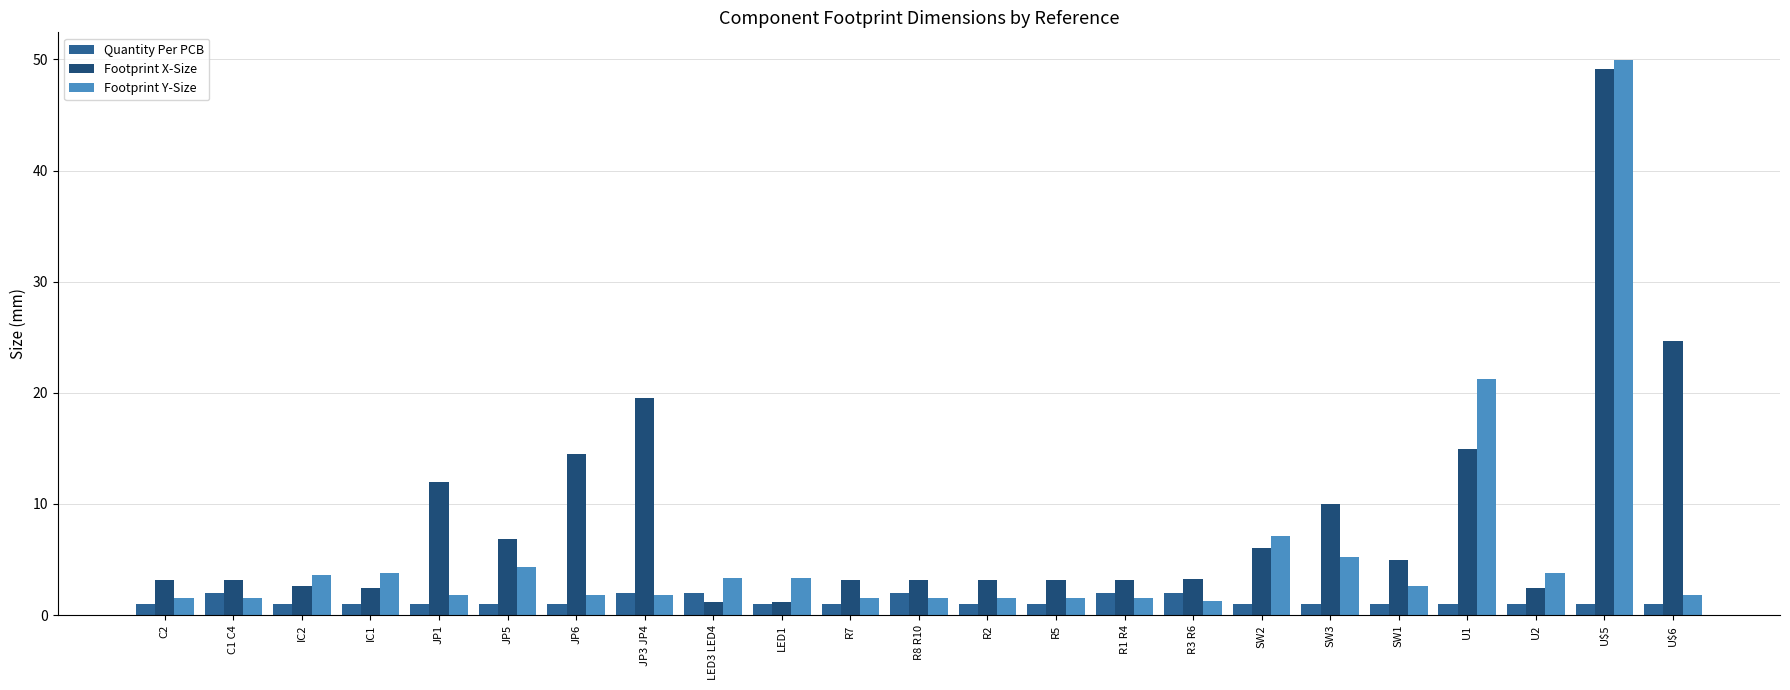

What is the difference between the maximum and second lowest values in the Quantity Per PCB series?

1.0